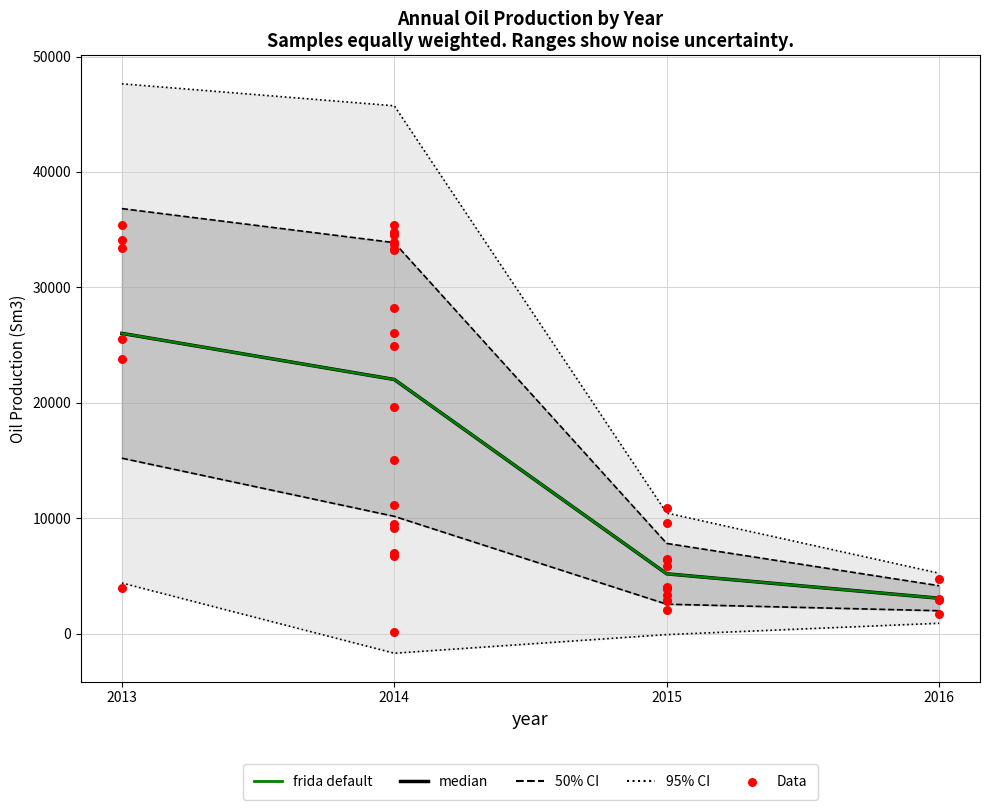

At which category is the sum across all series the highest?

2013